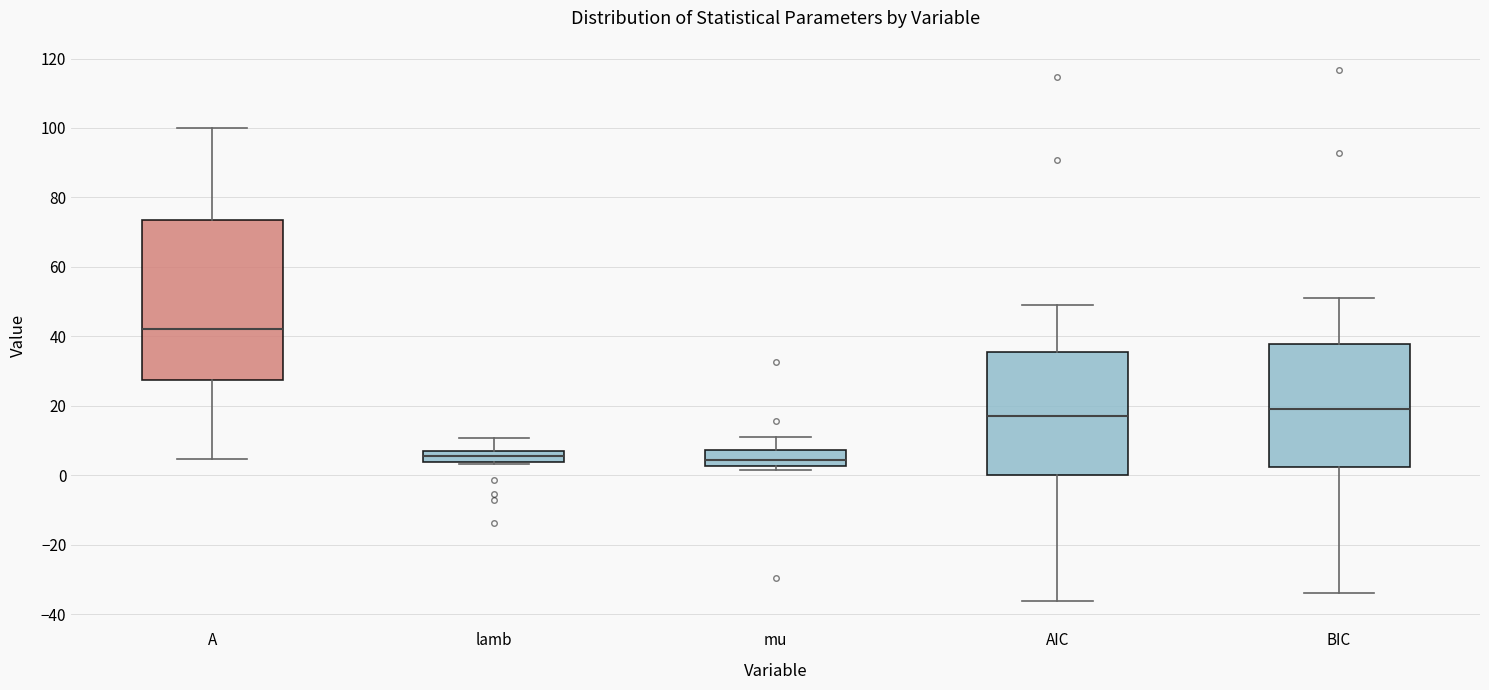

Where does the upper whisker of the box for BIC end on the y-axis? The values are not printed on the chart, so give them approximately, as read against the axis.

52